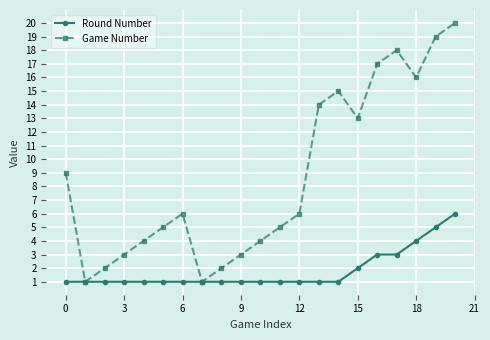

What is the greatest value displayed?

20